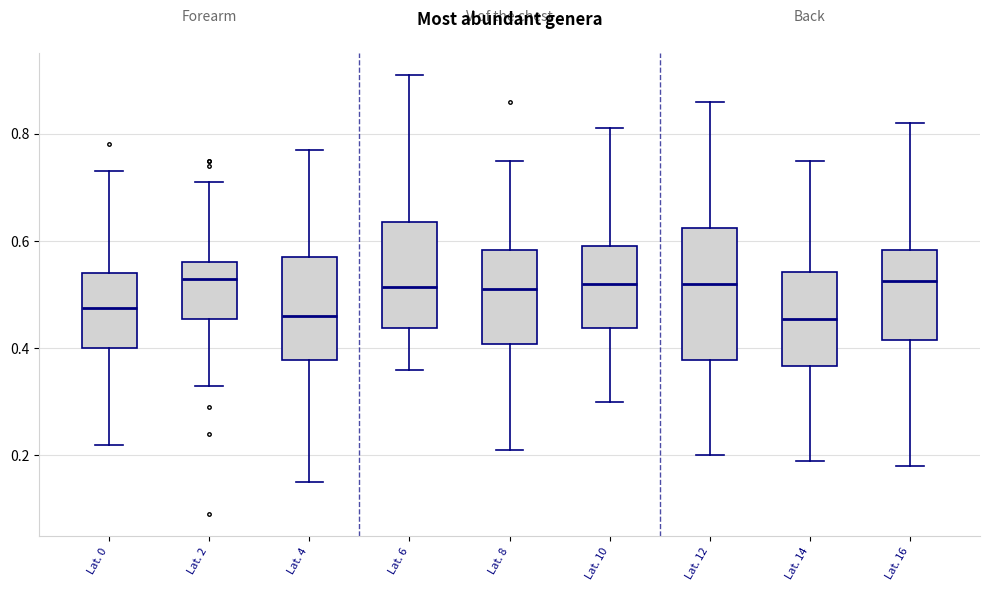

Which box is the tallest, from its lower edge to its upper edge?

Lat. 12